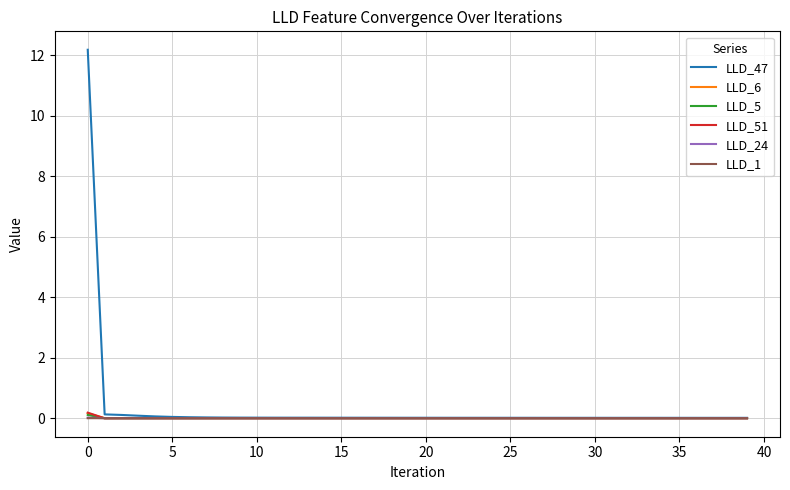

What is the maximum value shown in the chart?

12.2